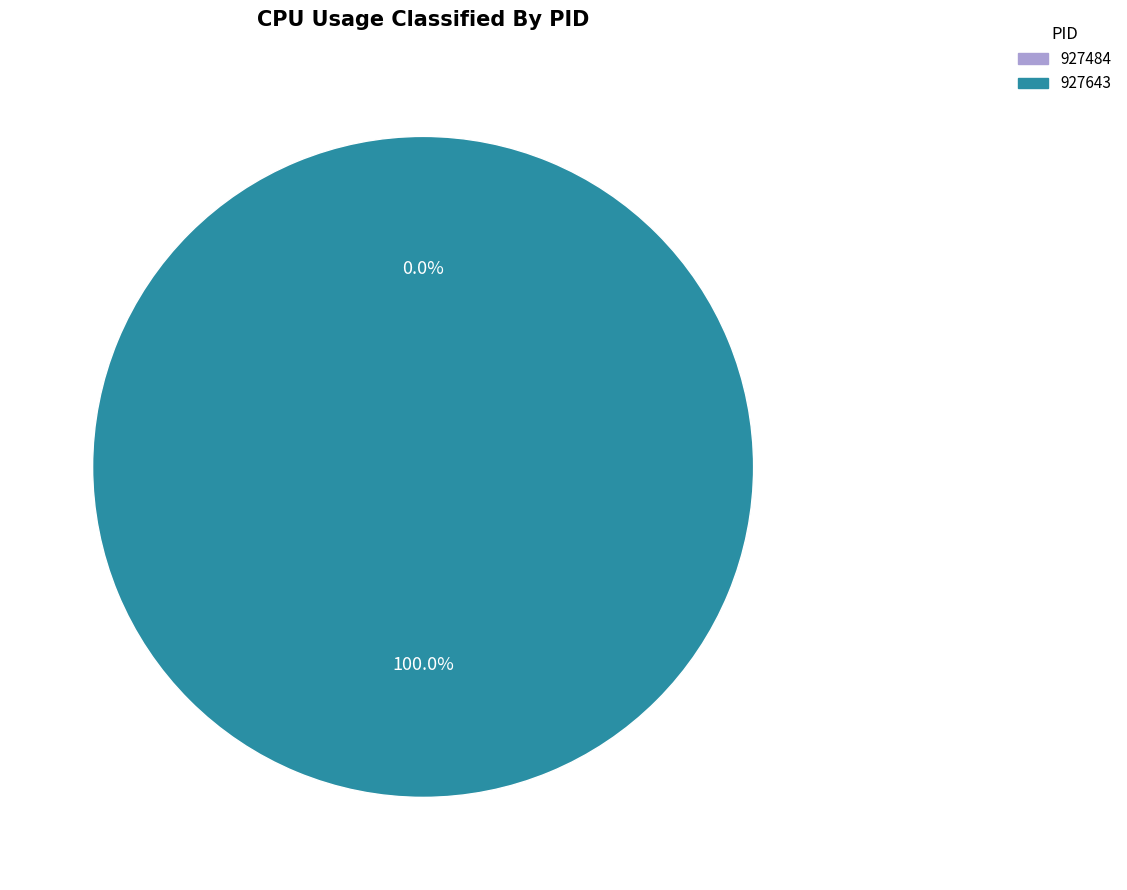

What percentage do 927484 and 927643 together represent?

100.0%